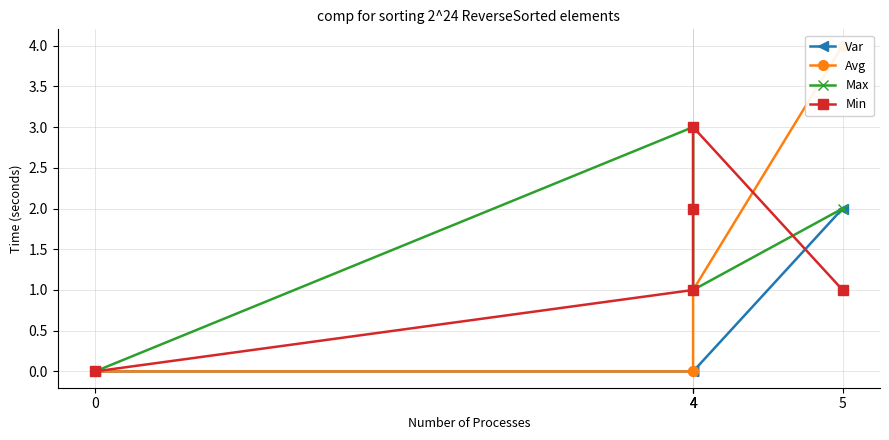

At which category does the chart reach its peak across all series?

5